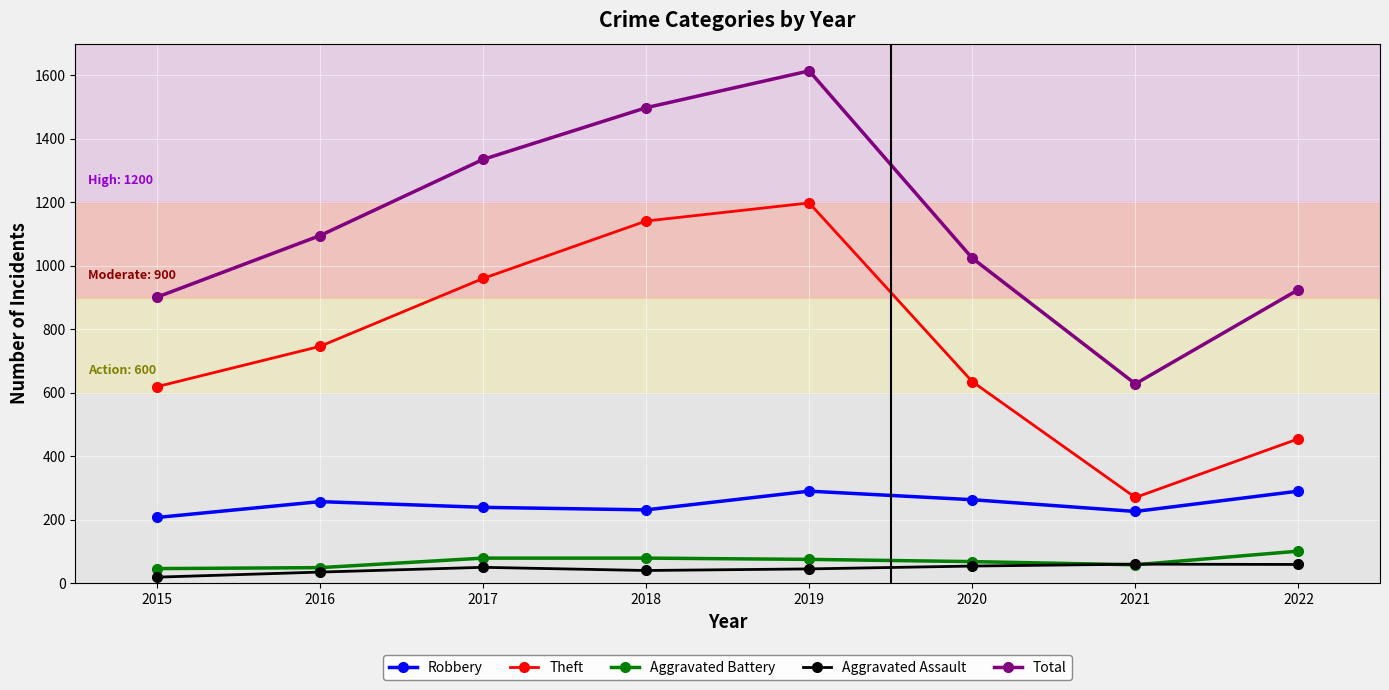

True or false: Theft and Robbery intersect in this chart.

False